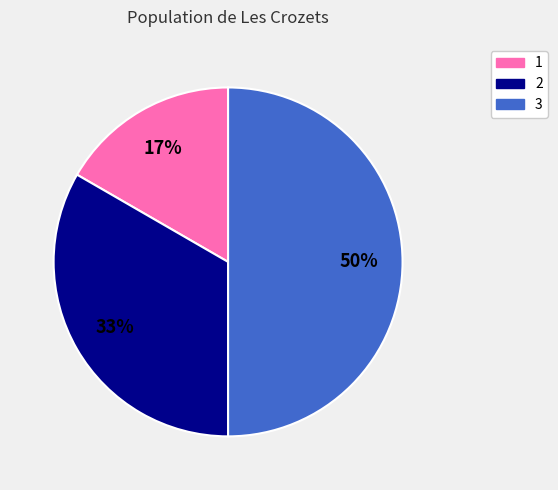

Is 2 the majority of the pie?

No